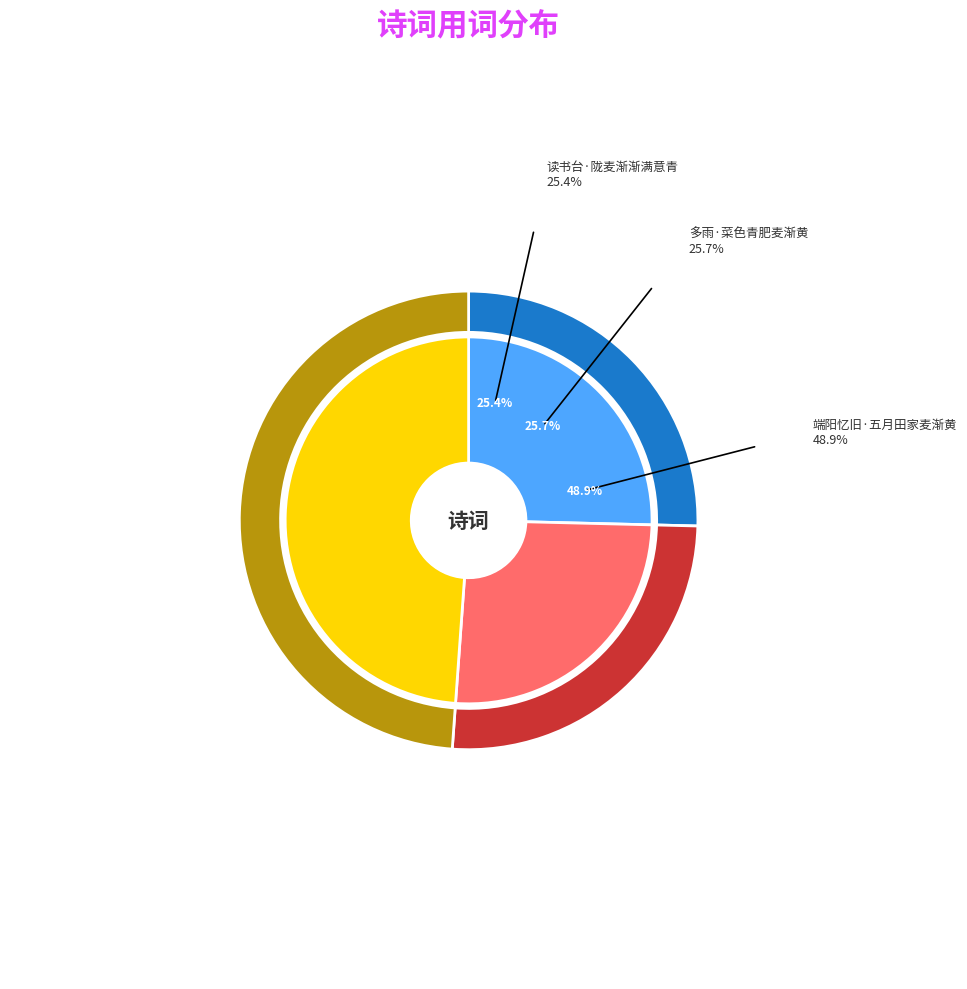

To the nearest percent, what is the combined percentage of 端阳忆旧·五月田家麦渐黄 and 读书台·陇麦渐渐满意青?

74%